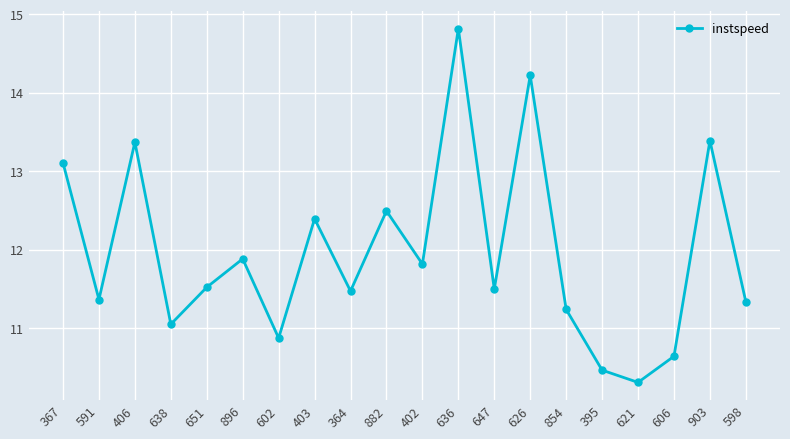

What position from the right is 626?

7